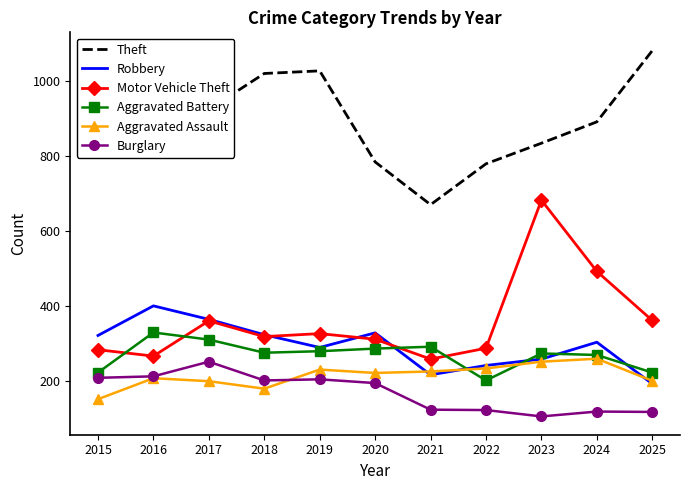

True or false: Theft and Aggravated Battery cross at least once.

False